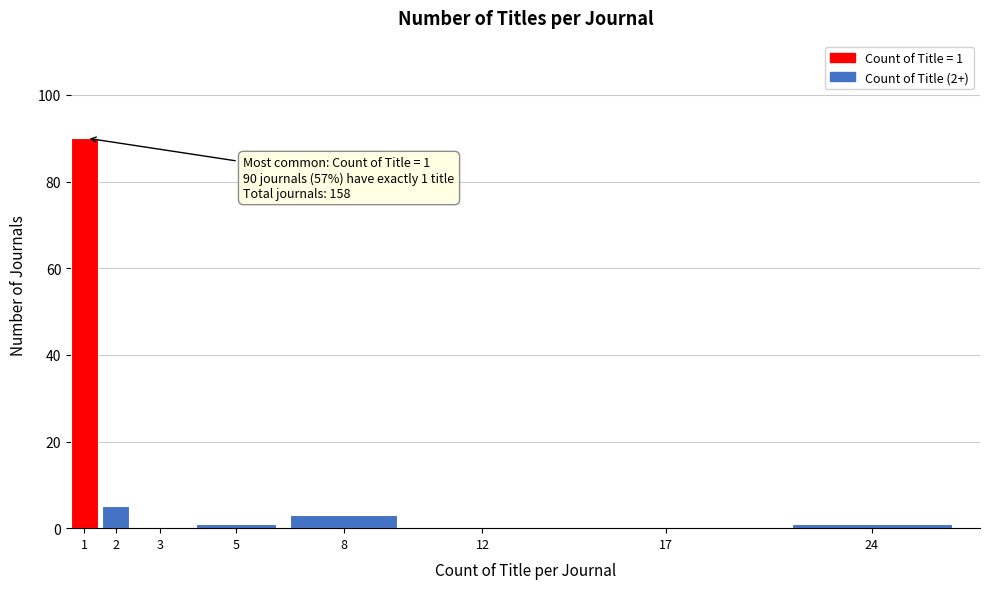

Reading left to right, transcribe all the data shown in this chart.

1=90	2=5	3=0	5=1	8=3	12=0	17=0	24=1